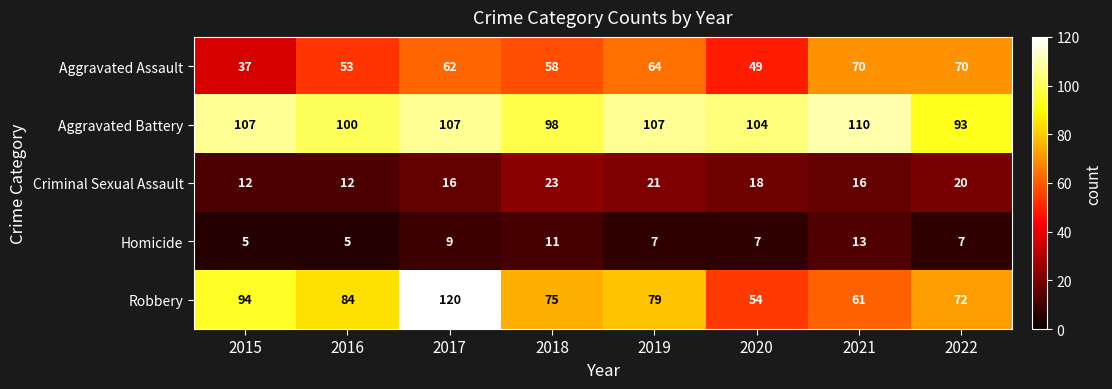

Is it true that Aggravated Battery equals 107 at 2017?

True